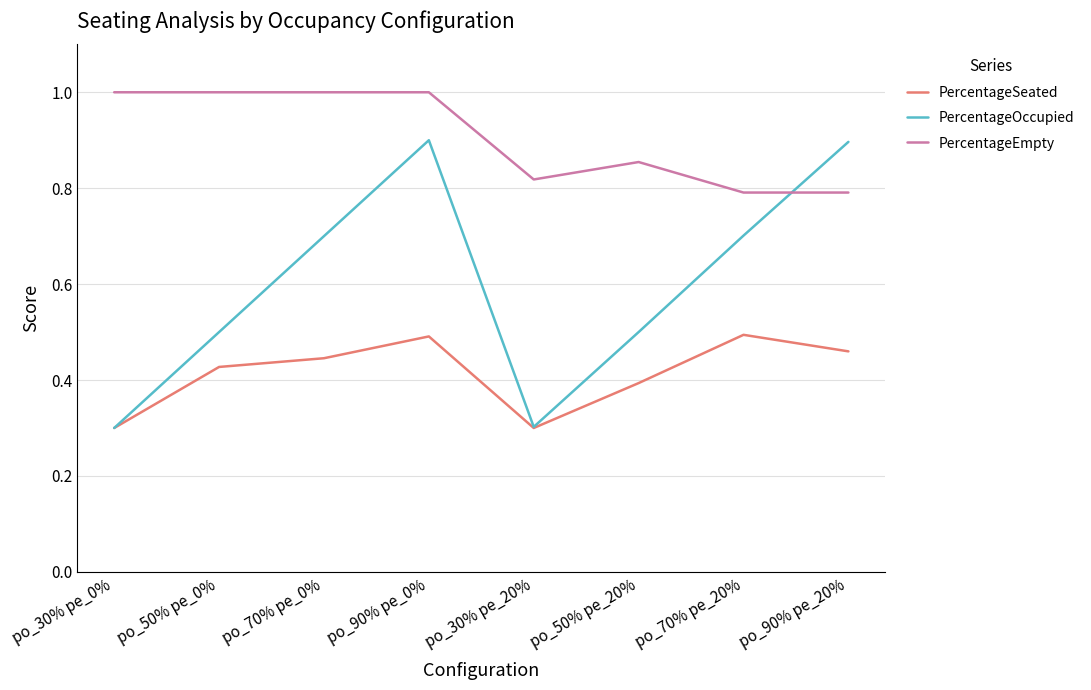

Between po_70% pe_20% and po_90% pe_20%, which series saw the biggest shift?

PercentageOccupied